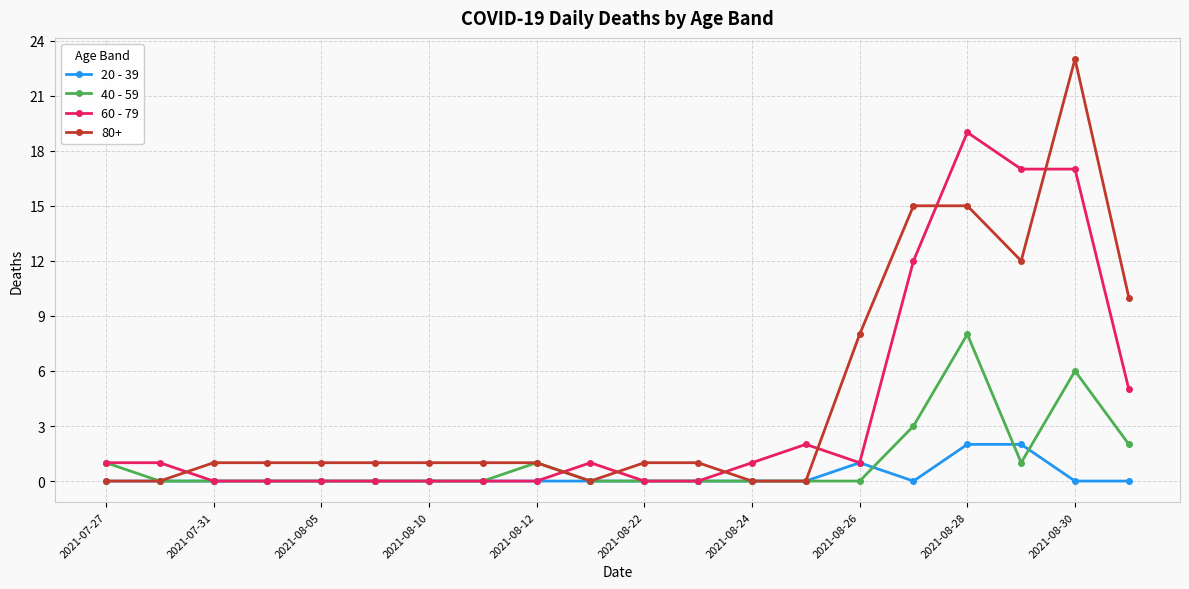

Is this an area chart (filled region under the line)?

No